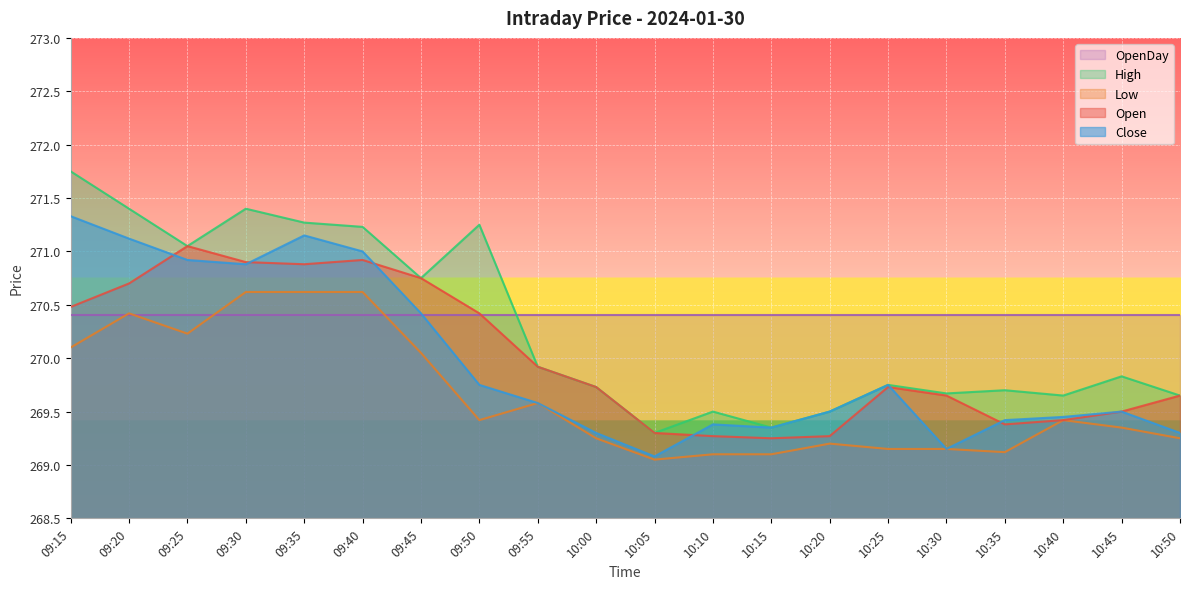

Rank the series by their maximum value, from lowest to highest.

OpenDay, Low, Open, Close, High